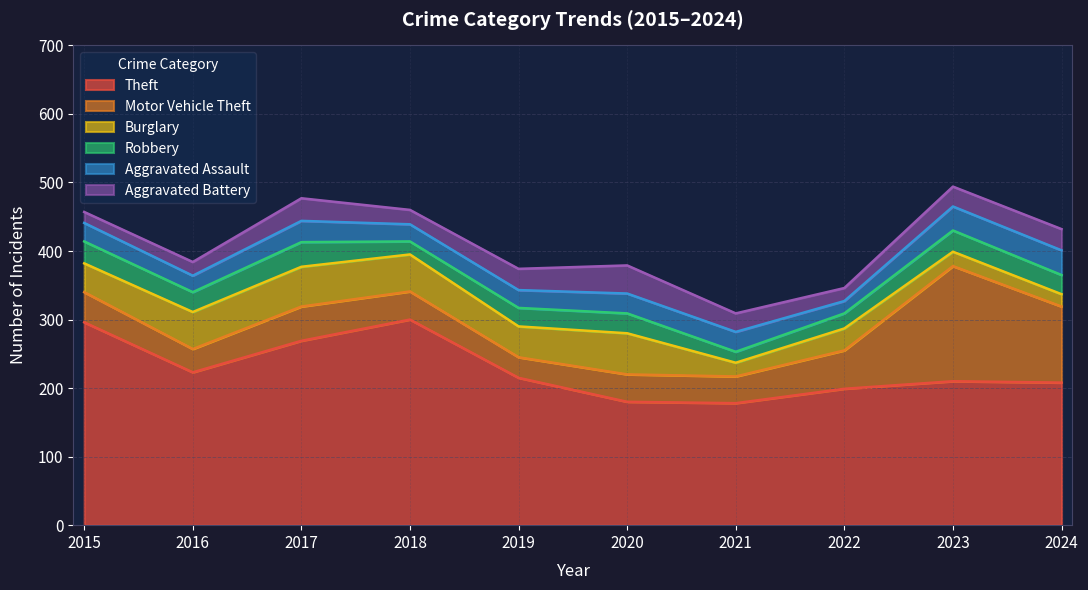

Which series changed the most between 2020 and 2023?

Motor Vehicle Theft